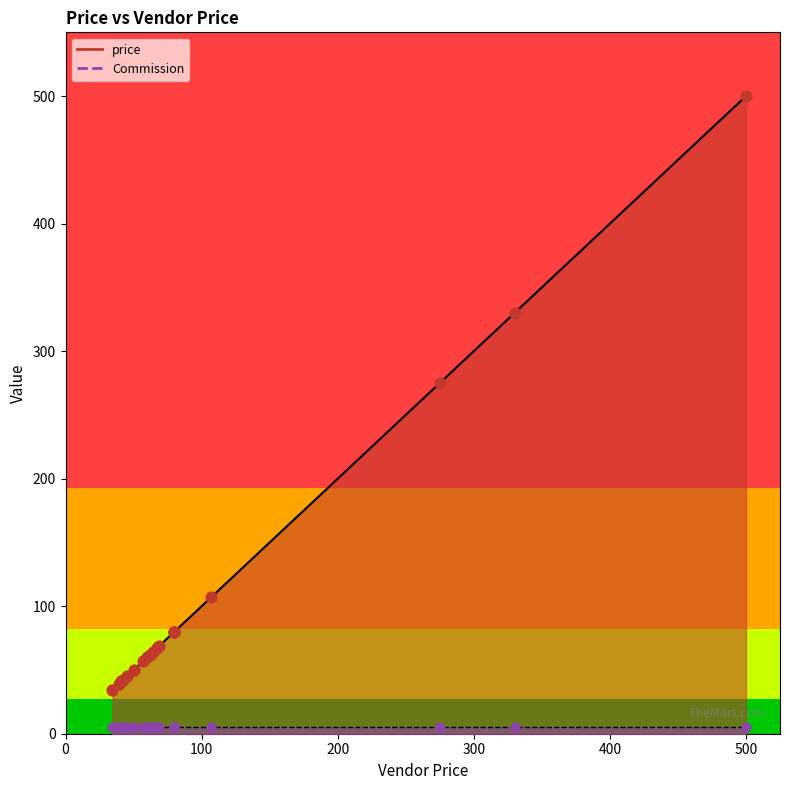

What is the total value across all series at 57?

62.0